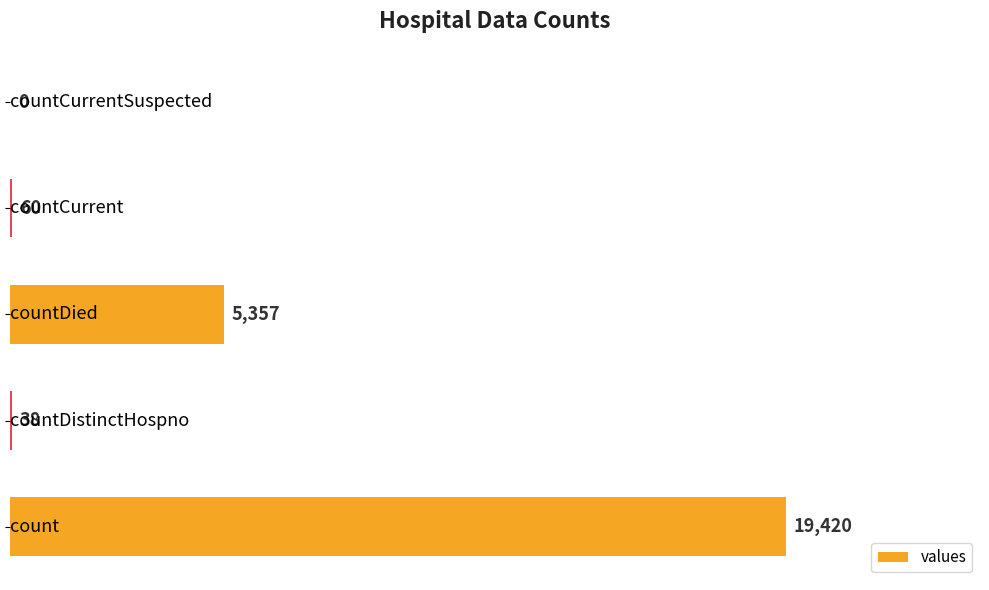

What is the greatest value displayed?

19420